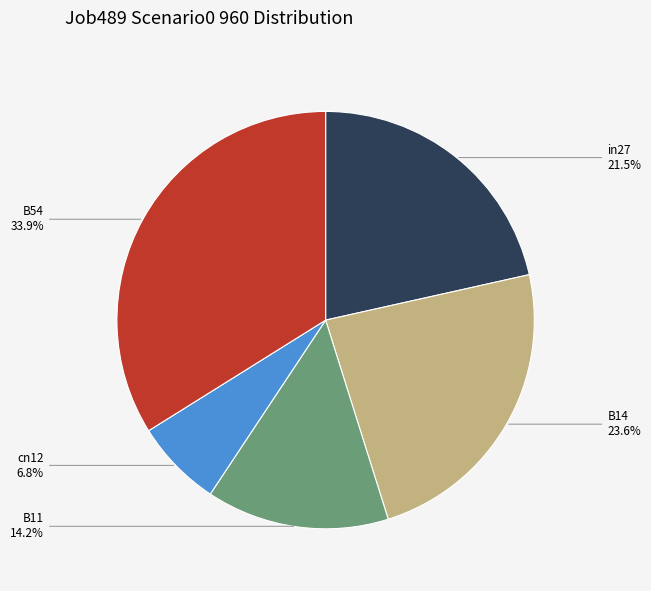

What percentage is NOT represented by B54?

66.1%